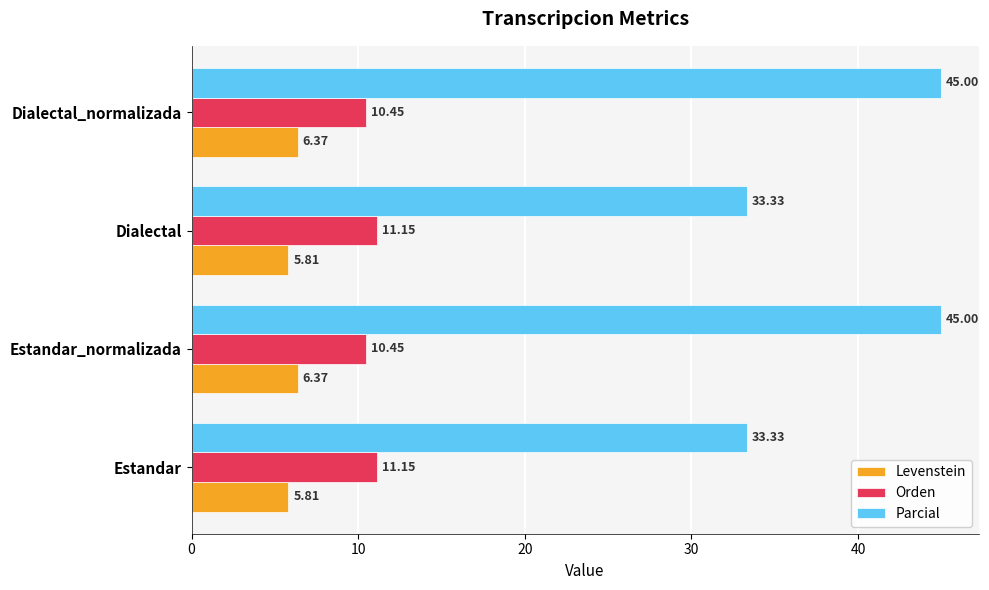

What is the sum of all Levenstein values?

24.4